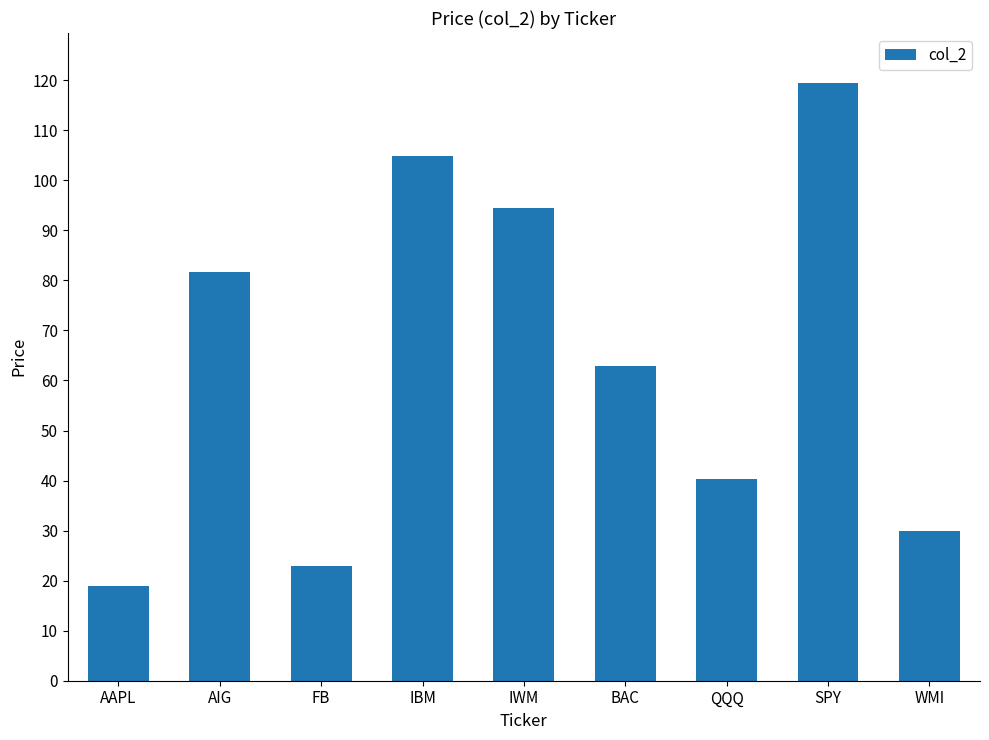

How many bars are there in total?

9